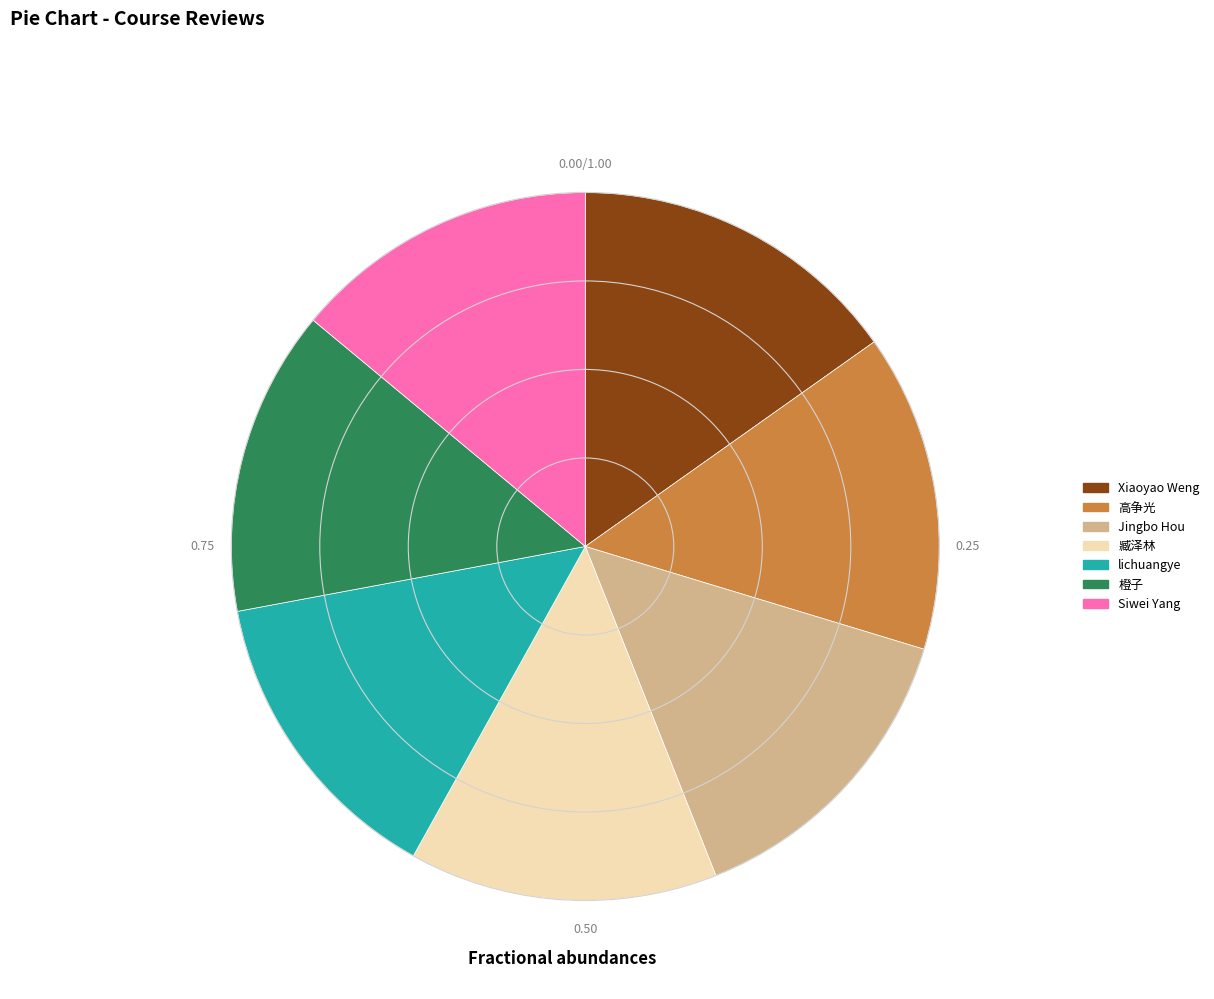

Is the sum of 臧泽林 and lichuangye greater than half?

No